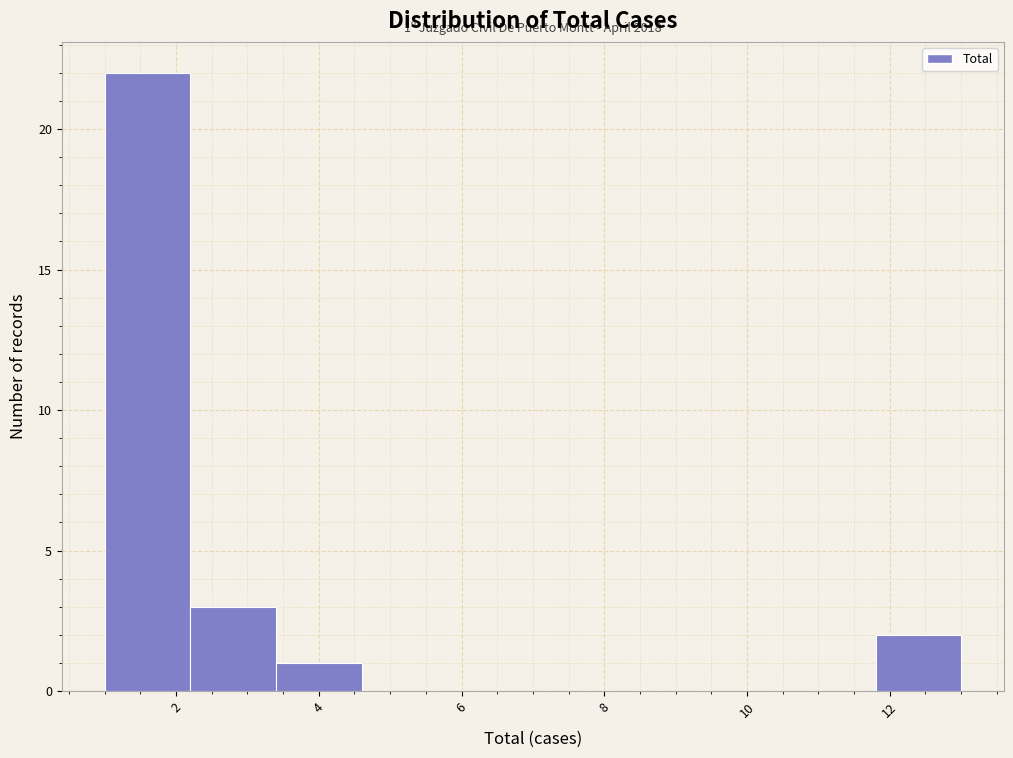

Over which range of the x-axis is the bar tallest?

1.0 to 2.2